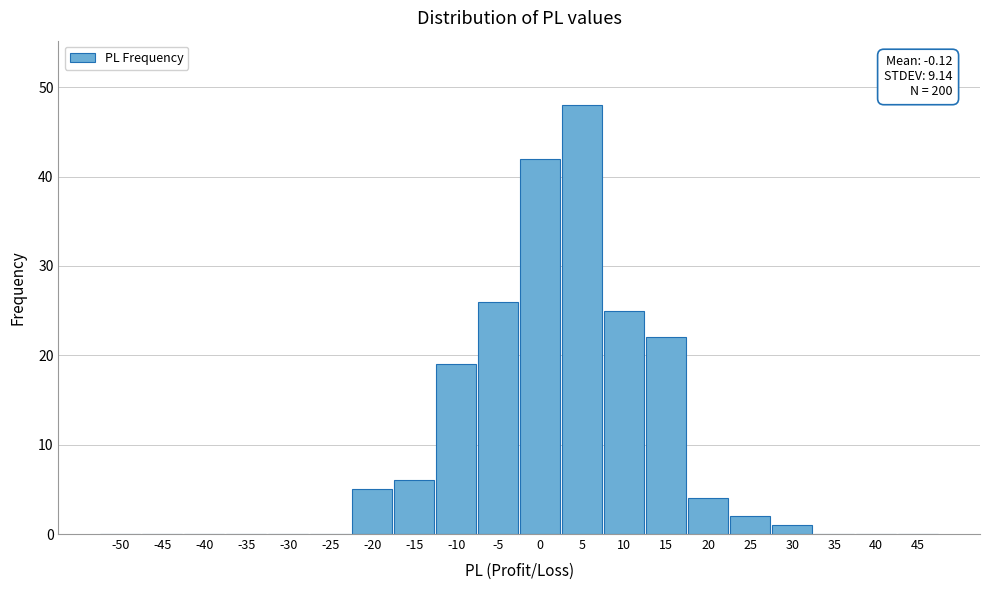

Reading left to right, extract all data points from this chart.

-50=0	-45=0	-40=0	-35=0	-30=0	-25=0	-20=5	-15=6	-10=19	-5=26	0=42	5=48	10=25	15=22	20=4	25=2	30=1	35=0	40=0	45=0